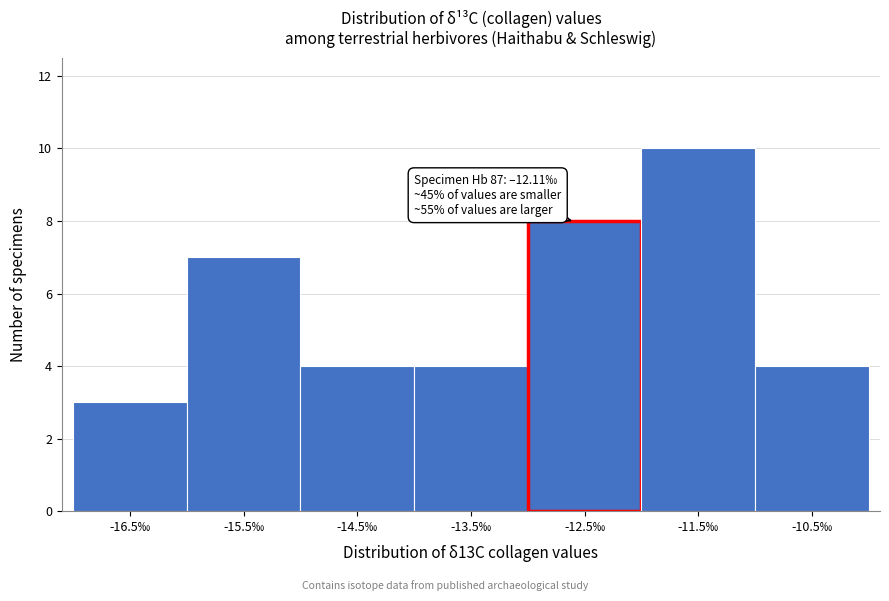

Reading left to right, what are all the values shown in this chart?

3	7	4	4	8	10	4